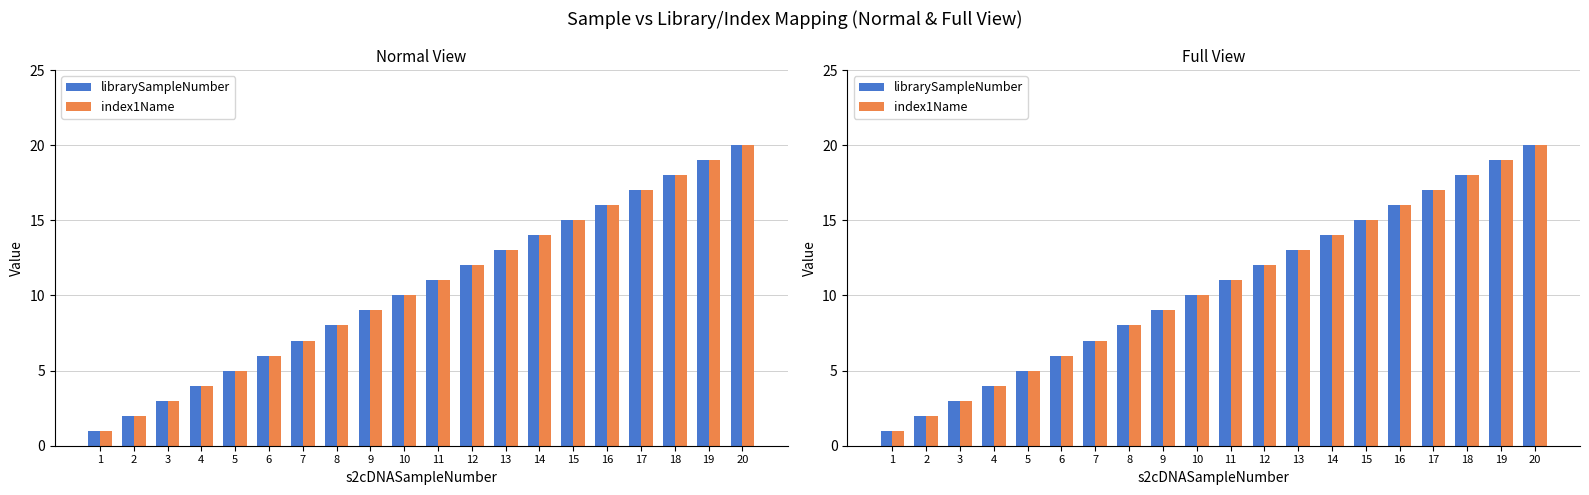

At how many categories does at least one series exceed 17?

3